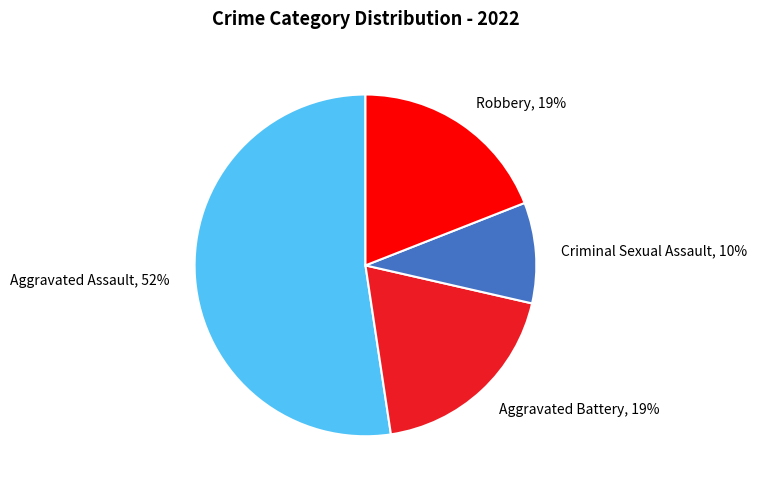

The Criminal Sexual Assault slice represents 10% of the pie. True or false?

True